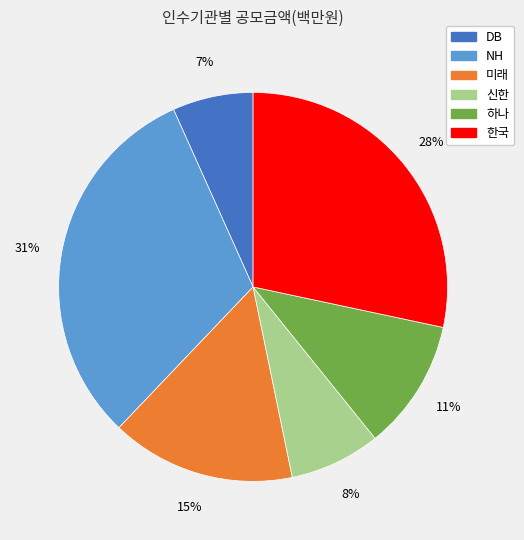

To the nearest percent, what is the average slice percentage?

17%